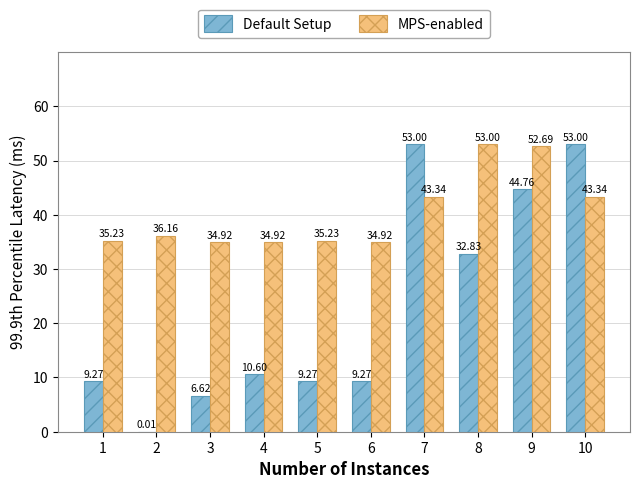

Is the value of MPS-enabled at 7 greater than the value of Default Setup at 10?

No